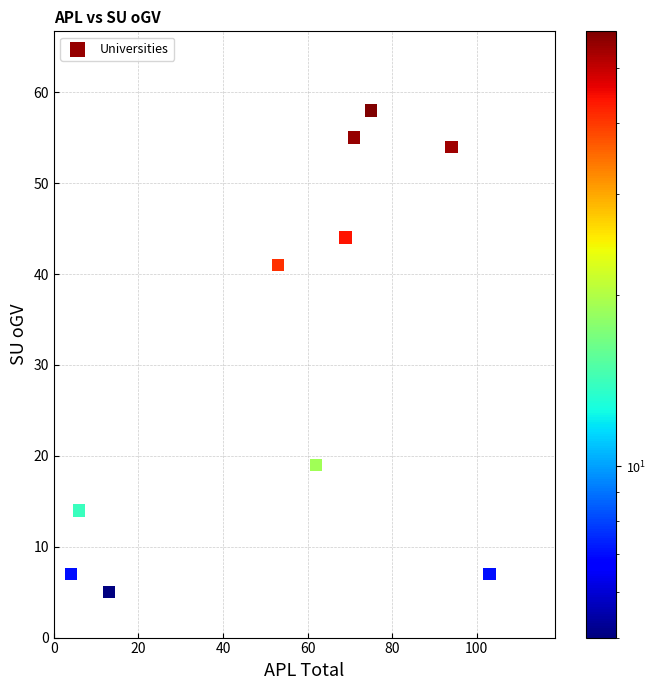

What is the range of Y values (max minus min)?

53